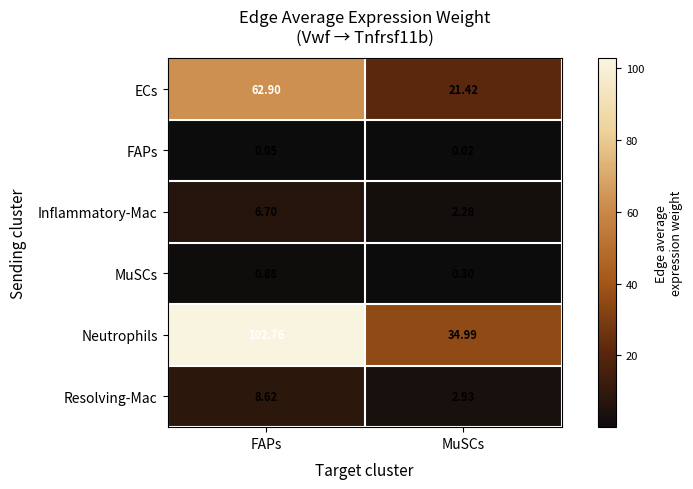

Where is Neutrophils nearest to the value 68?

MuSCs